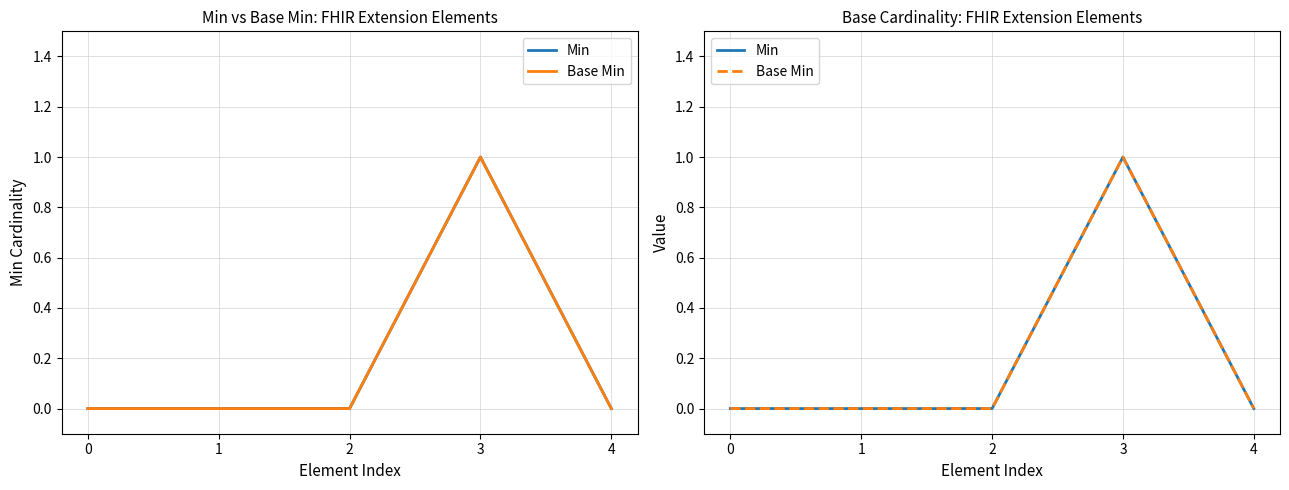

Is the value of Min at 3 greater than the value of Base Min at 1?

Yes